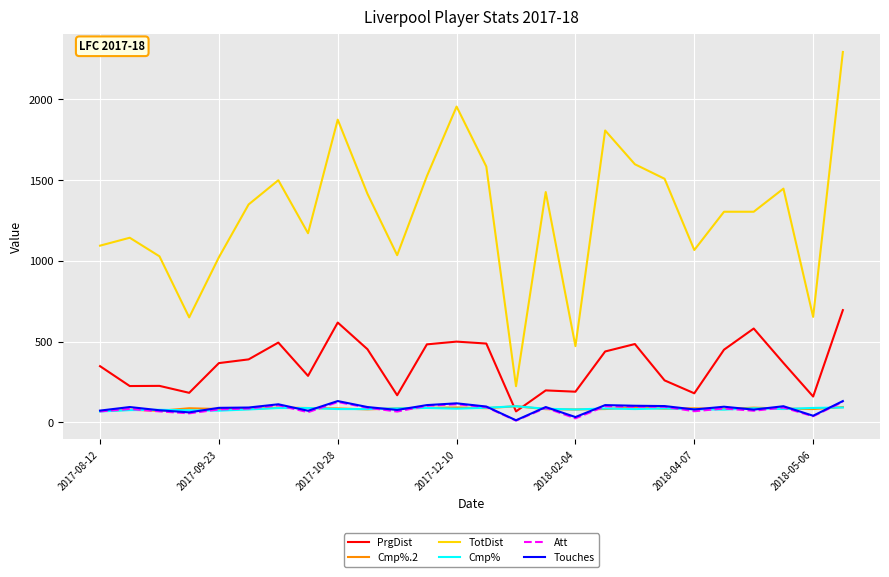

True or false: TotDist and PrgDist cross at least once.

False